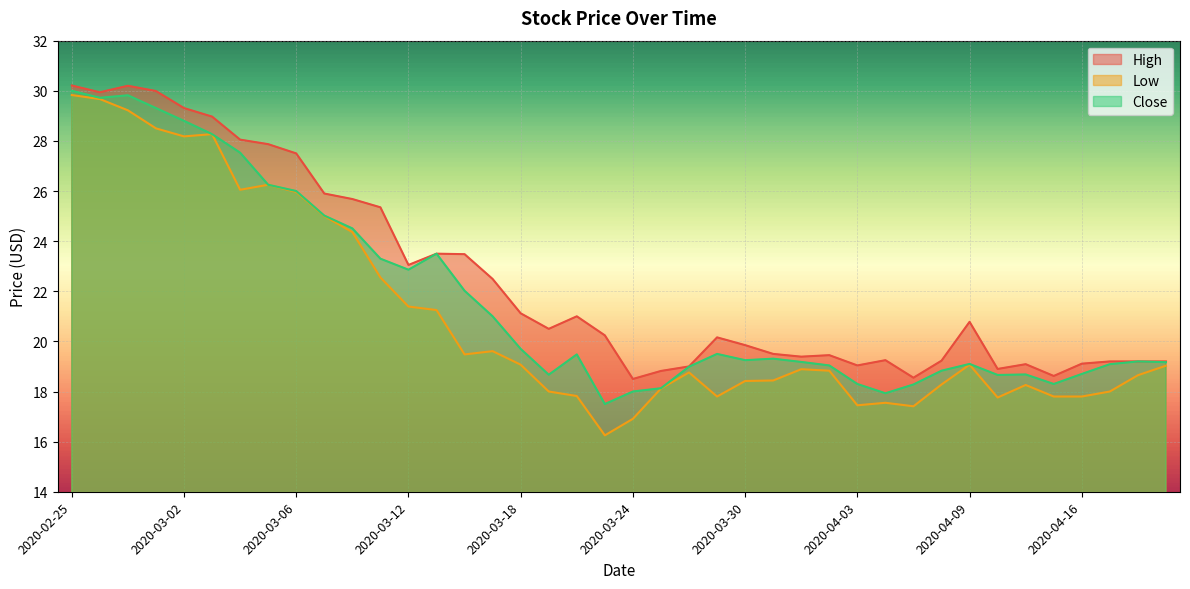

Rank the categories by Close value from highest to lowest.

2020-02-25, 2020-02-27, 2020-02-26, 2020-02-28, 2020-03-02, 2020-03-03, 2020-03-04, 2020-03-05, 2020-03-06, 2020-03-09, 2020-03-10, 2020-03-13, 2020-03-11, 2020-03-12, 2020-03-16, 2020-03-17, 2020-03-18, 2020-03-27, 2020-03-20, 2020-03-31, 2020-03-30, 2020-04-20, 2020-04-01, 2020-04-21, 2020-04-09, 2020-04-17, 2020-04-02, 2020-03-26, 2020-04-08, 2020-04-16, 2020-04-14, 2020-03-19, 2020-04-13, 2020-04-03, 2020-04-15, 2020-04-07, 2020-03-25, 2020-03-24, 2020-04-06, 2020-03-23